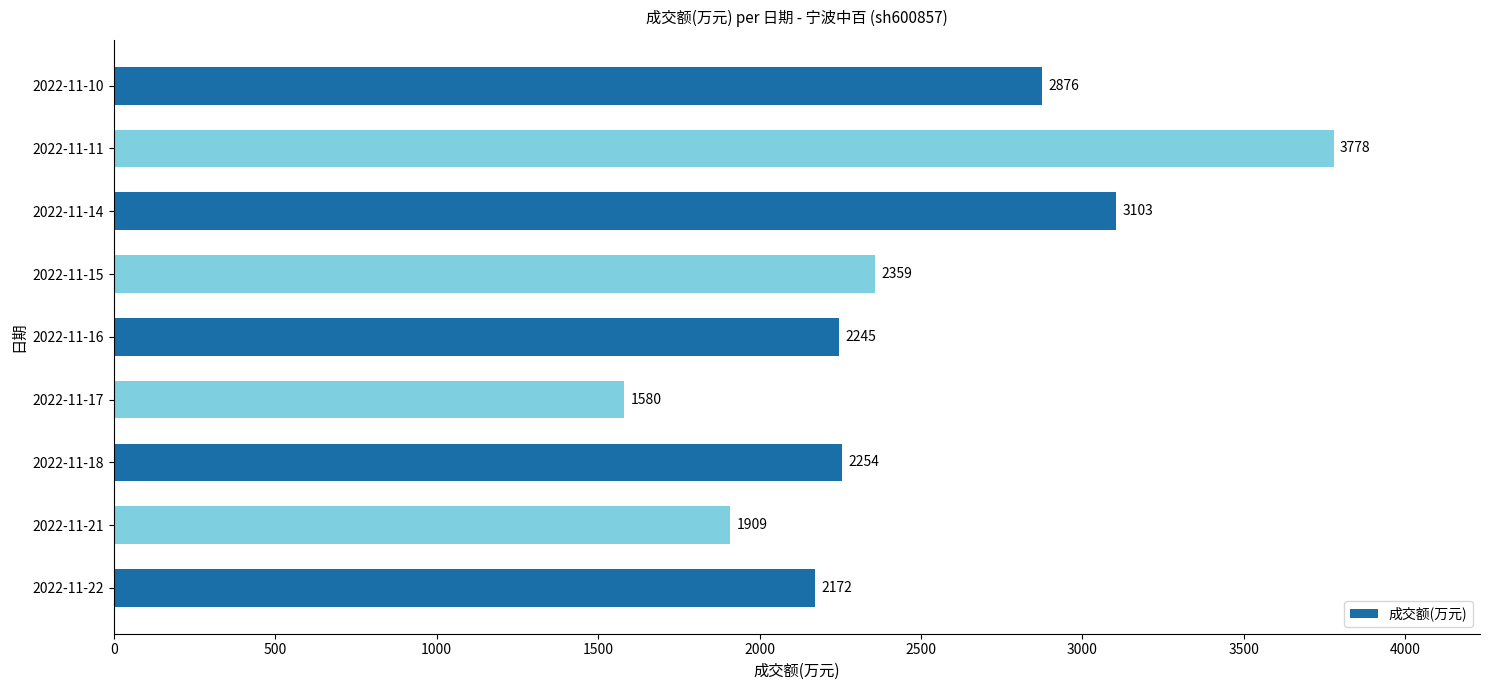

What is the sum of all values?

22276